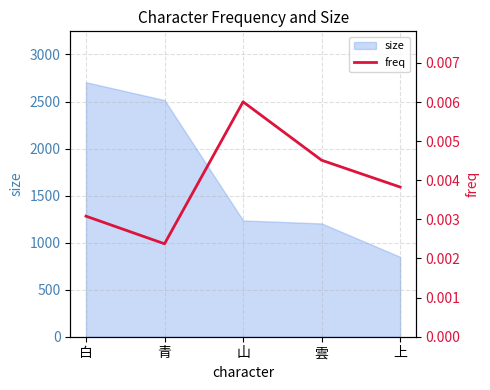

The chart shows a value of 0.0 at 上. True or false?

True